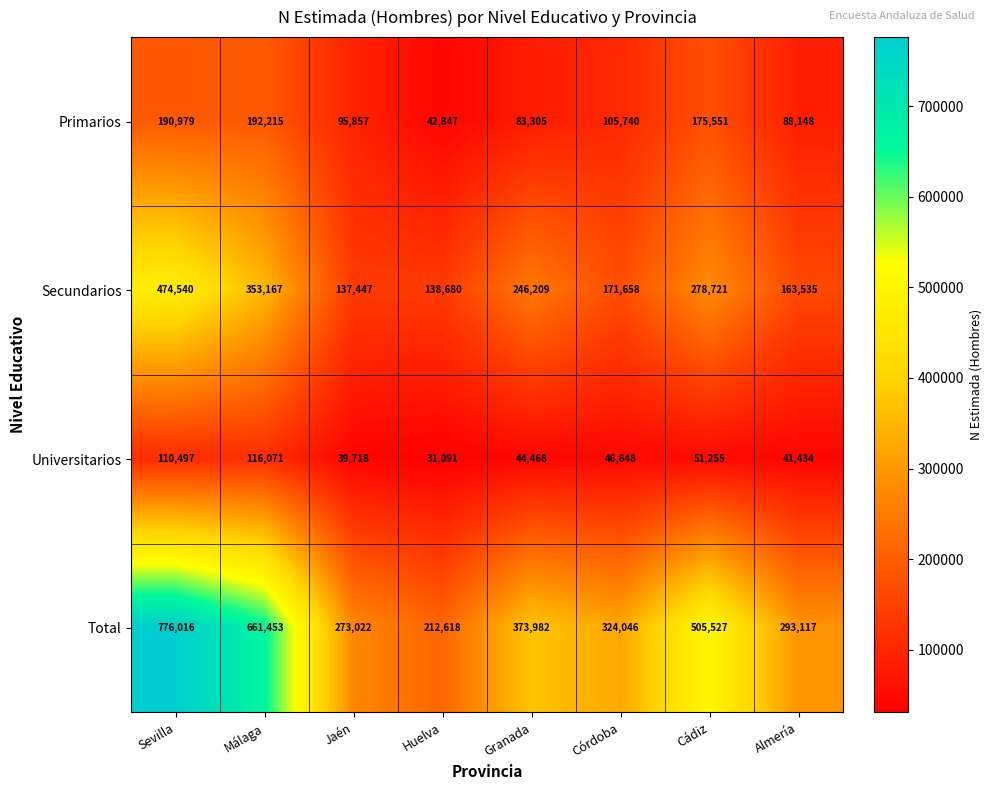

At which category does the chart reach its minimum across all series?

Huelva